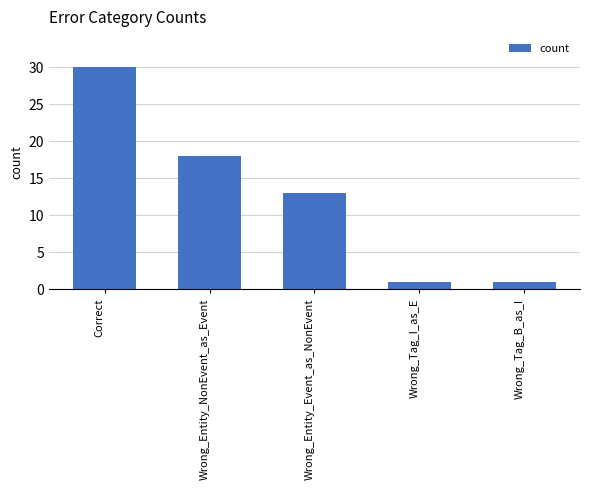

How many data points does each series have?

5